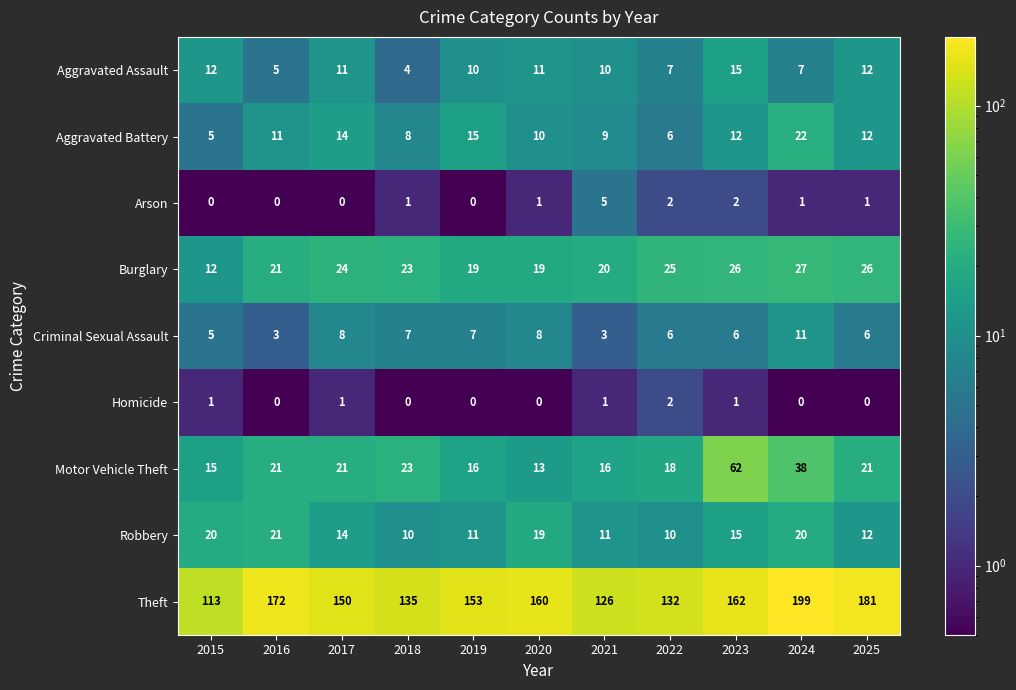

At which label does Theft first exceed 153?

2016